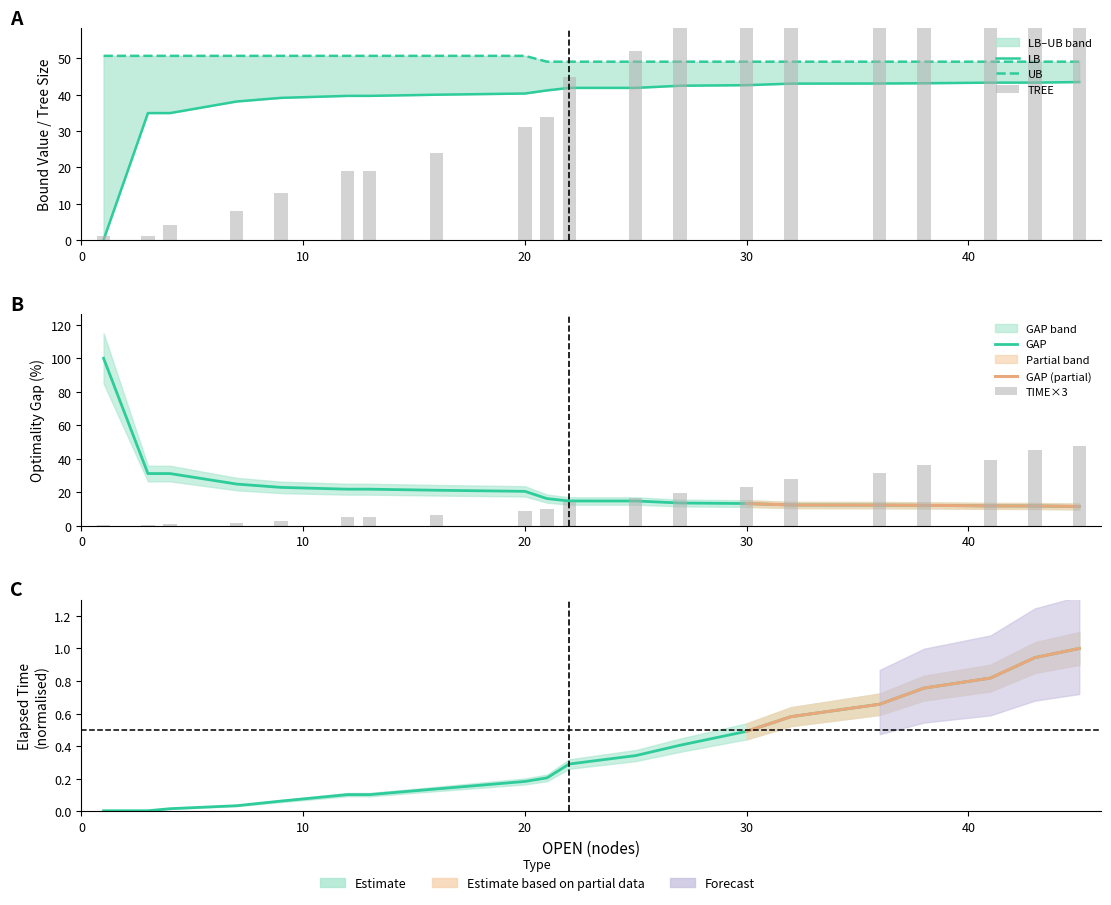

Rank the series by their maximum value, from lowest to highest.

LB, TIME, UB, GAP, TREE